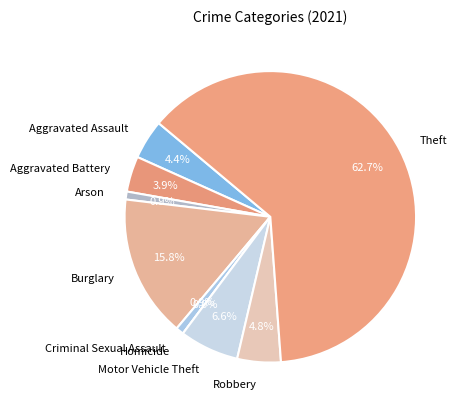

To the nearest percent, what is the difference between the largest and smallest slice percentages?

63%